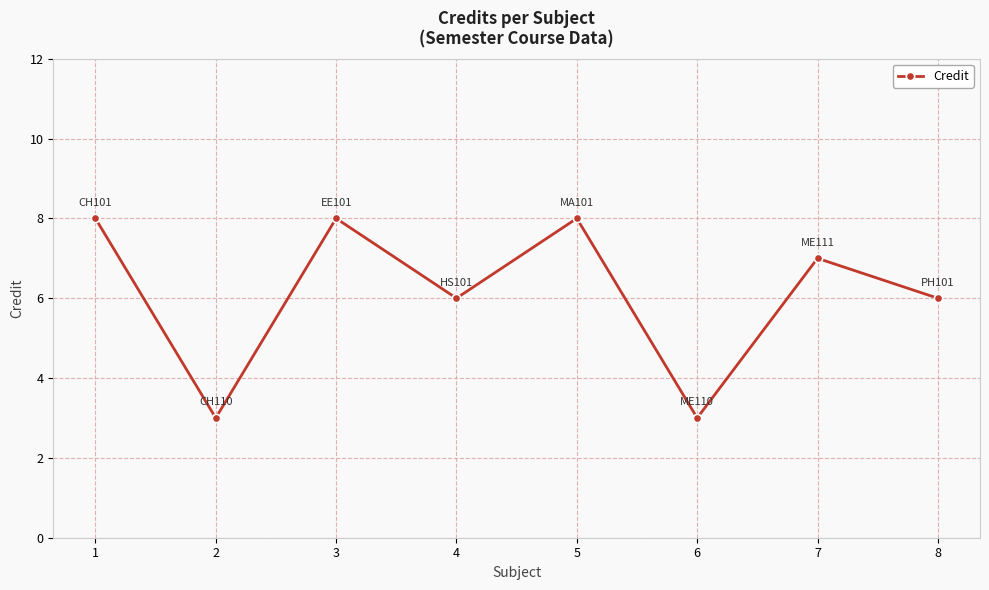

What is the greatest value displayed?

8